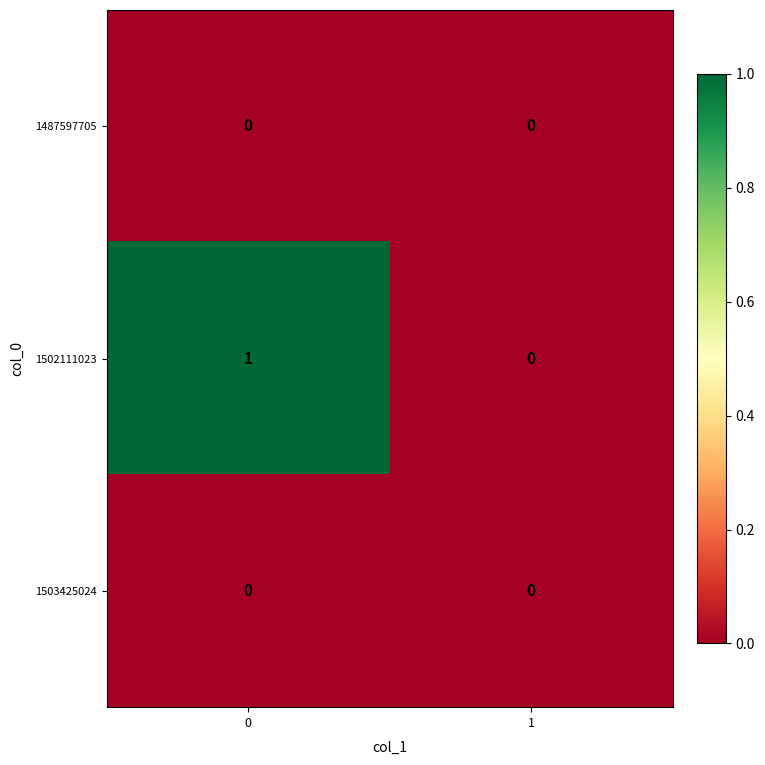

Reading left to right, what are all the values shown in this chart?

1487597705: 0=0	1=0
1502111023: 0=1	1=0
1503425024: 0=0	1=0